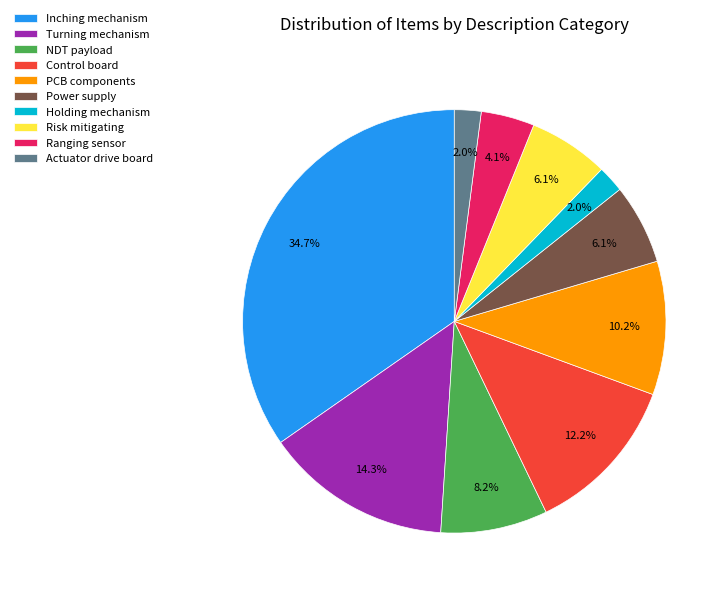

Which category has the biggest portion of the pie?

Inching mechanism